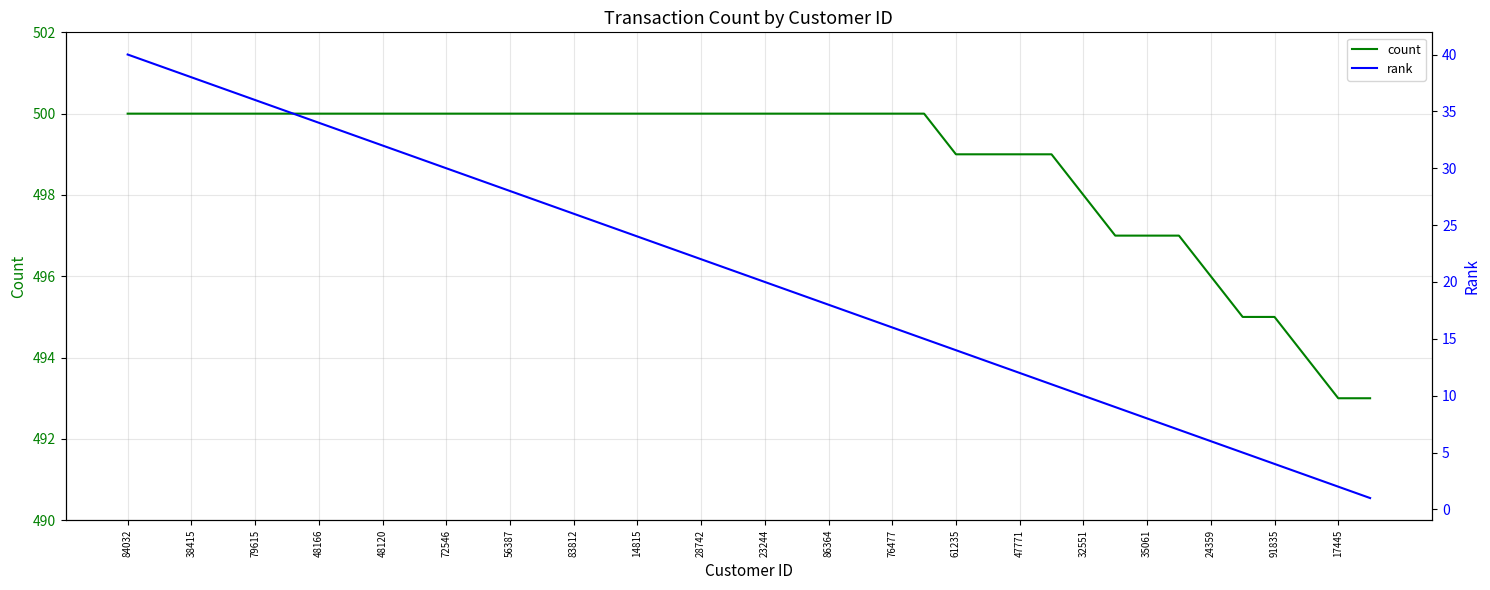

Which series has the largest total across all categories?

count